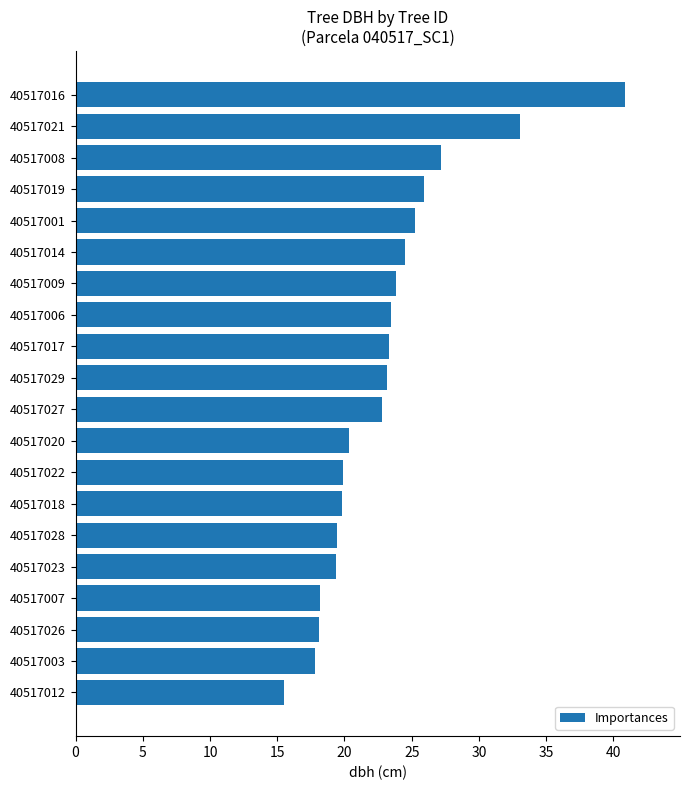

What is the value of the 17th bar from the top?

18.2